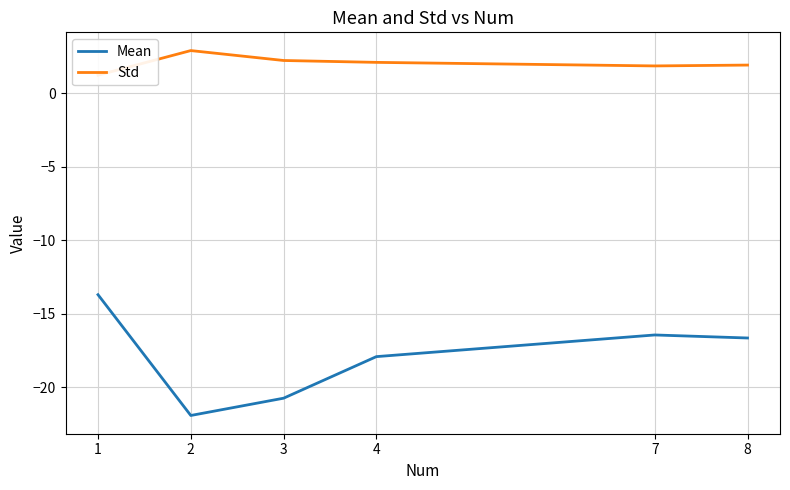

Reading left to right, extract all data points from this chart.

Mean: -13.7	-21.9	-20.7	-17.9	-16.4	-16.6
Std: 1.2	2.9	2.2	2.1	1.9	1.9